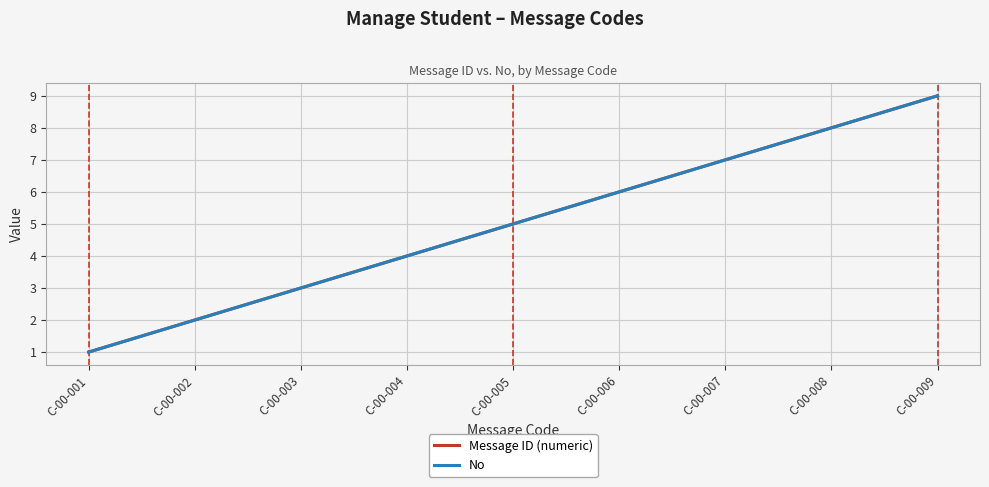

What is the value of the Message ID (numeric) point at the 9th from the left?

9